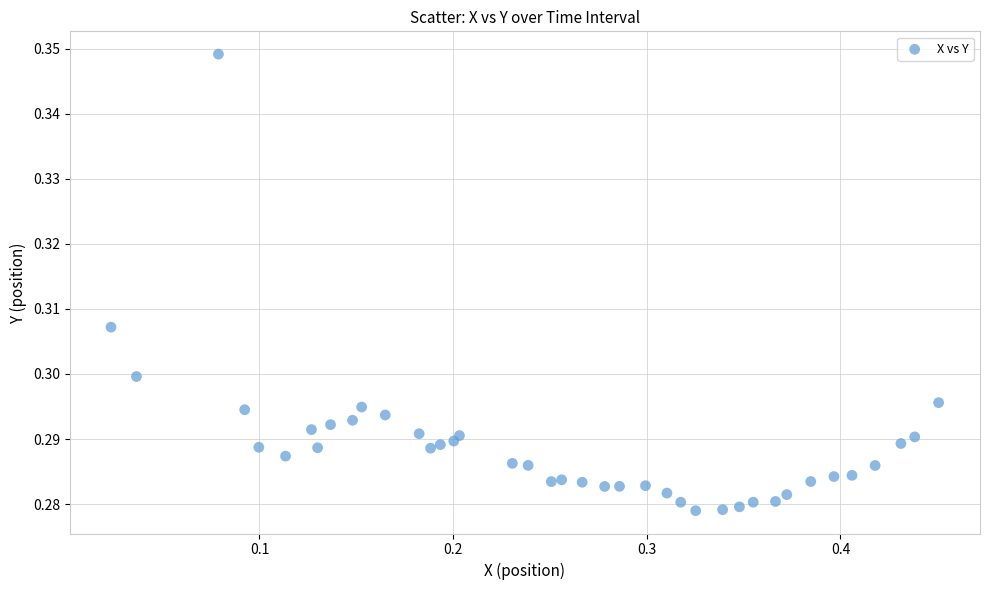

What is the range of X values (max minus min)?

0.4